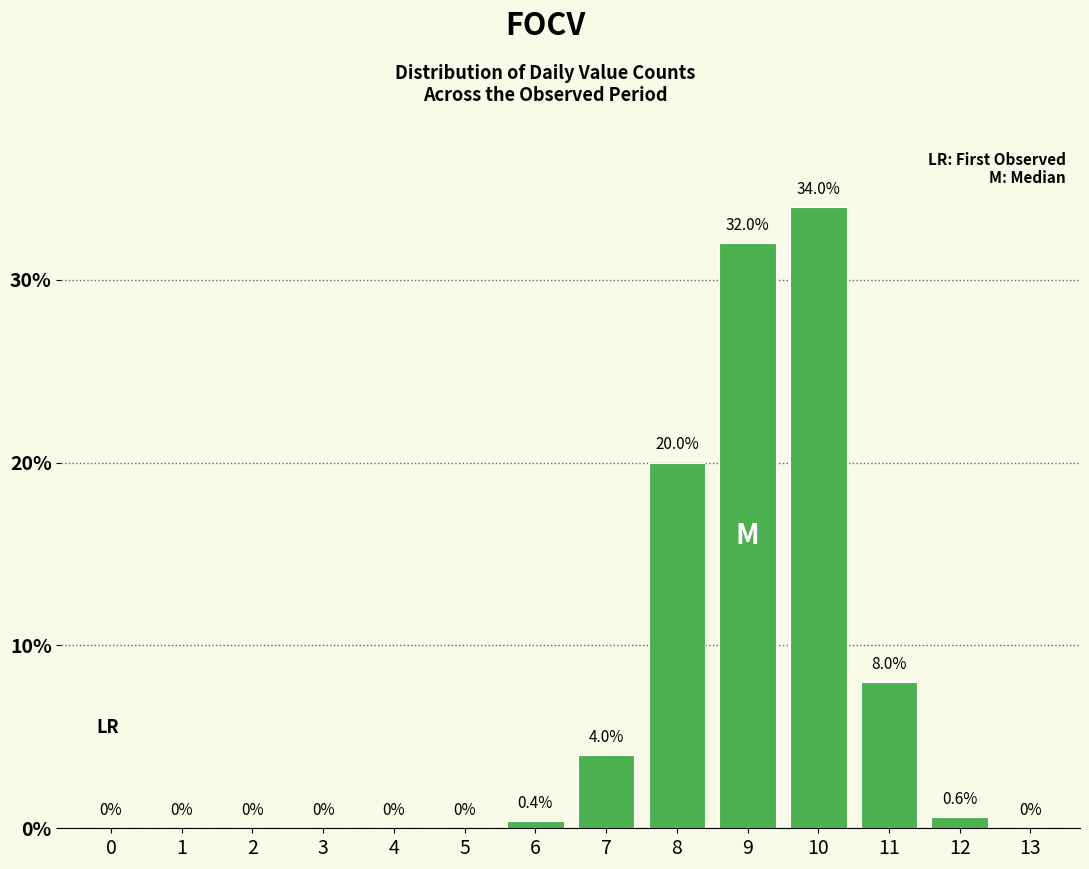

Reading left to right, transcribe all the data shown in this chart.

0=0.0	1=0.0	2=0.0	3=0.0	4=0.0	5=0.0	6=0.4	7=4.0	8=20.0	9=32.0	10=34.0	11=8.0	12=0.6	13=0.0